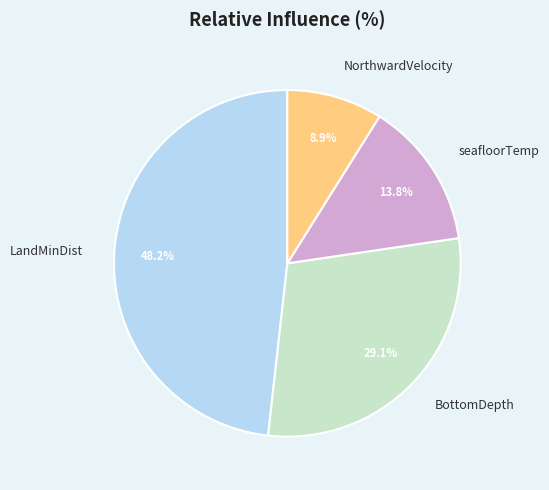

To the nearest percent, what percentage of the pie is NorthwardVelocity?

9%